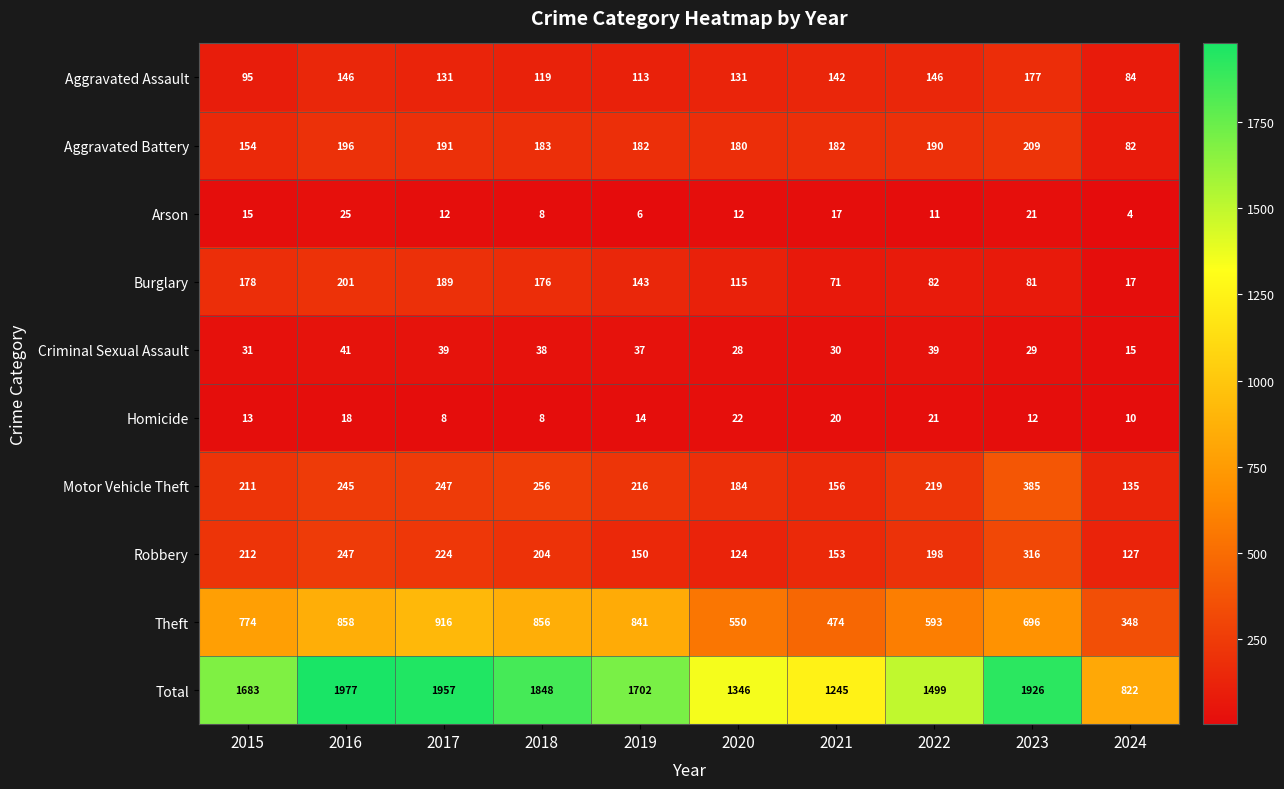

What is the greatest value displayed?

1977